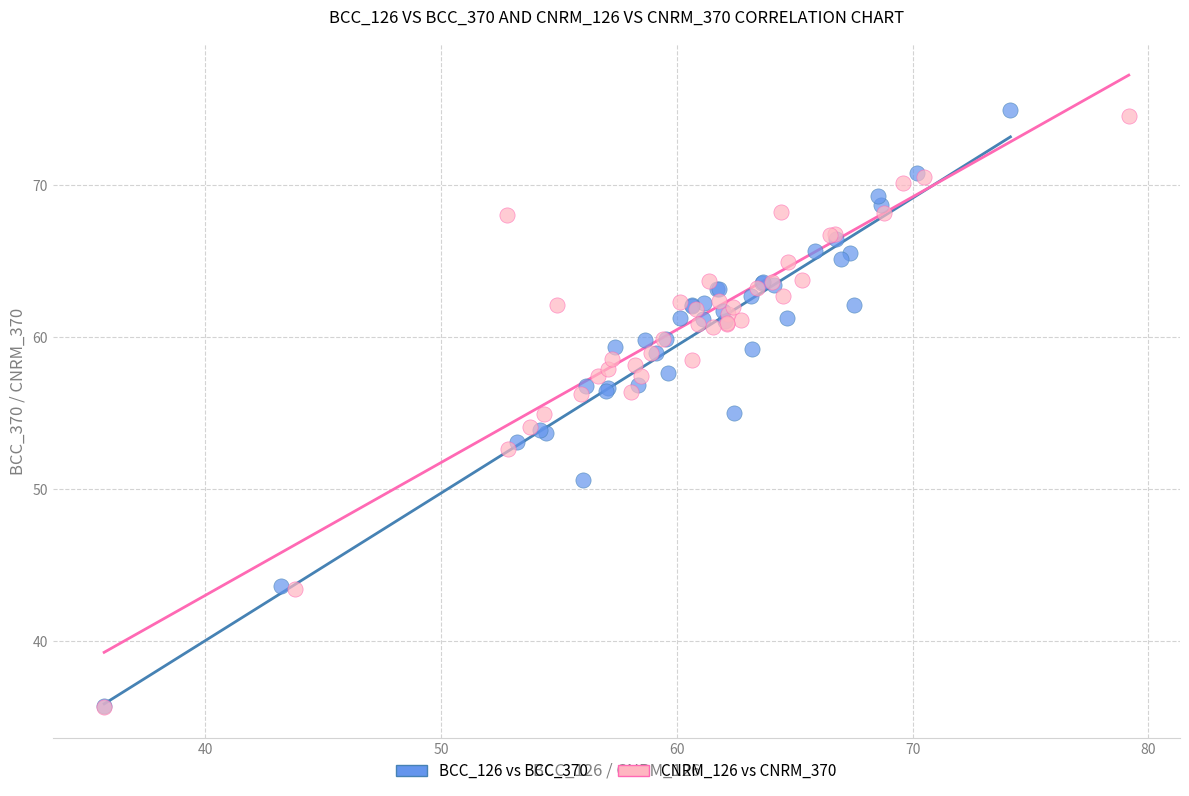

Which series has the widest spread of Y values?

BCC_126 vs BCC_370